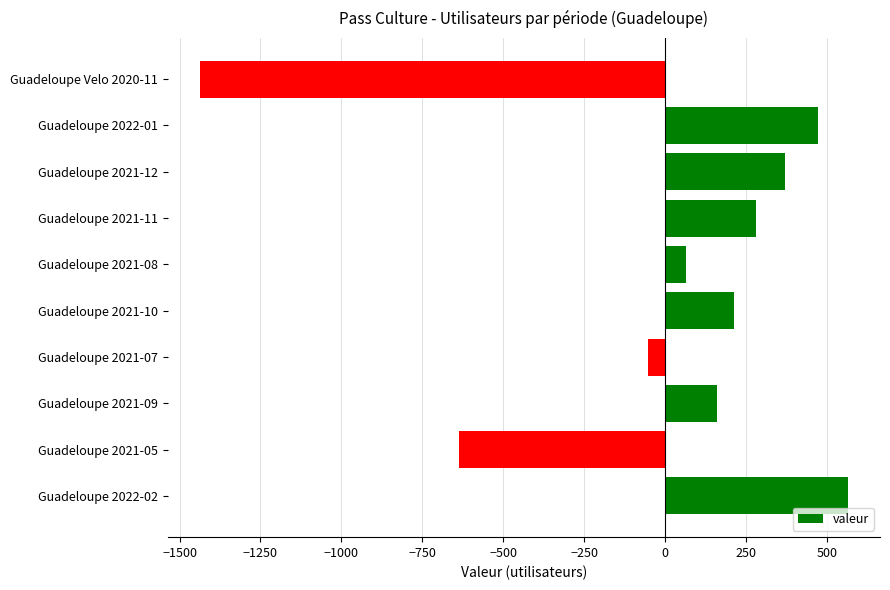

Reading bottom to top, list all the values displayed in this chart.

564.2	-635.8	159.2	-52.8	214.2	64.2	280.2	369.2	474.2	-1436.8